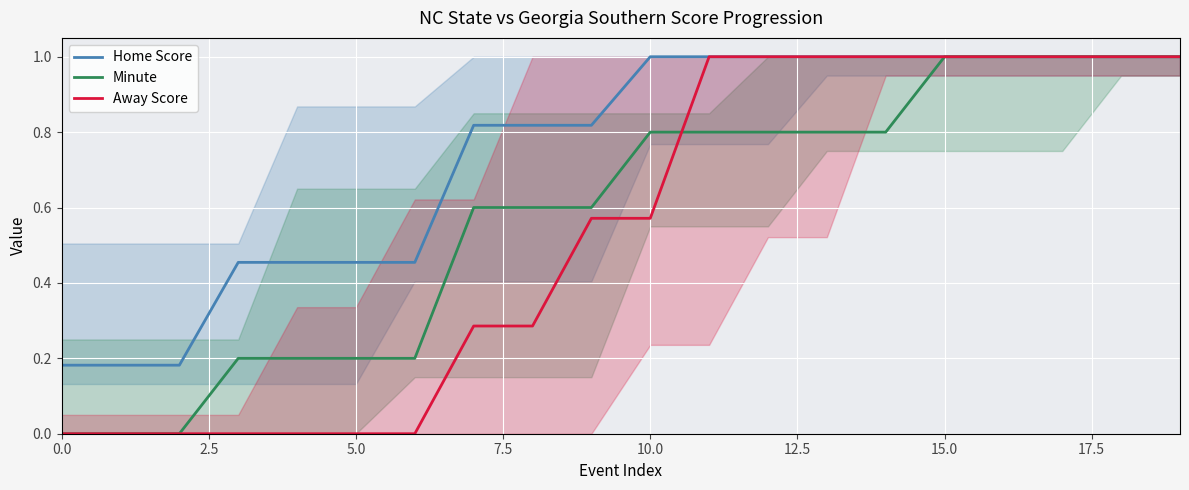

Is it true that Home Score equals 1.7 at 15.0?

False